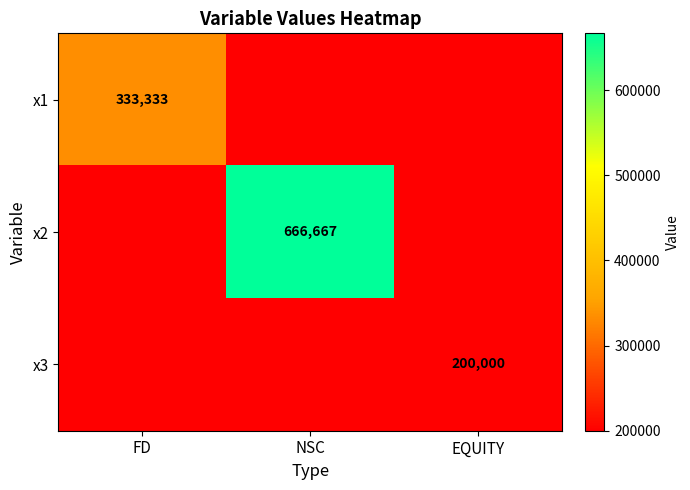

The value of x2 at NSC is 1043791. True or false?

False